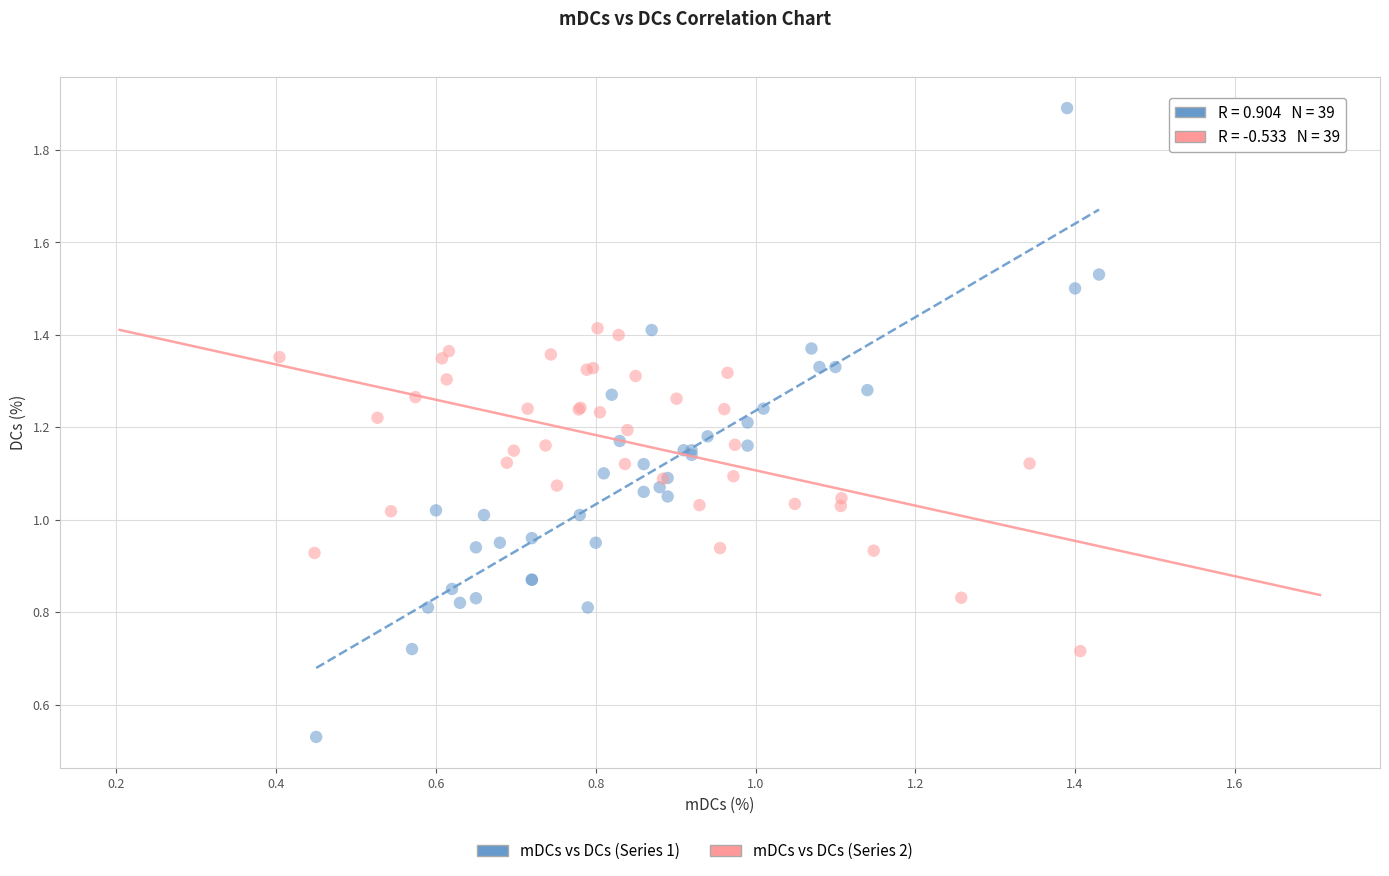

Which series reaches the minimum Y coordinate?

mDCs vs DCs (Series 1)